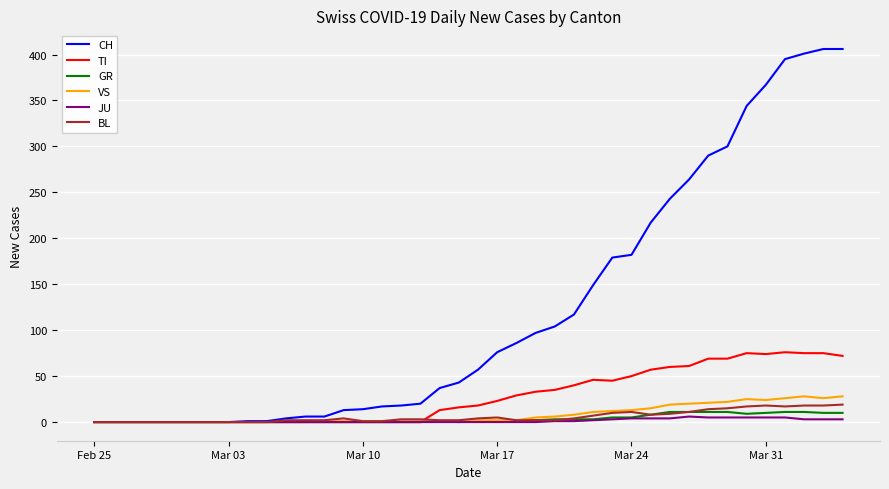

What is the maximum value for BL?

19